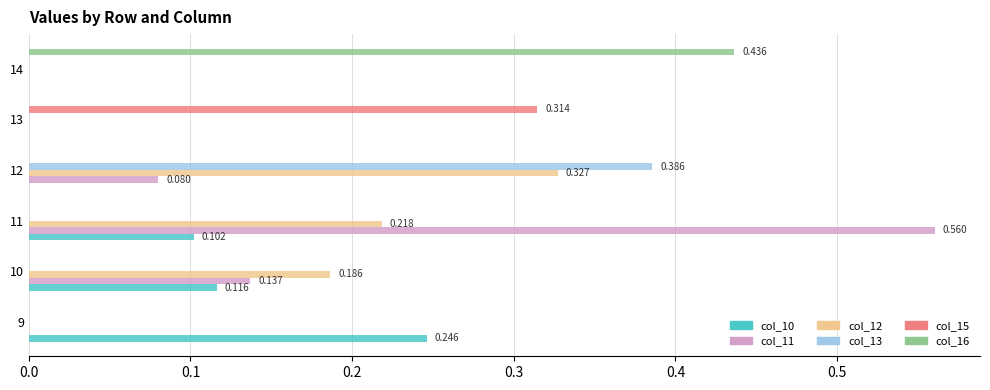

What are all the series names shown in the legend?

col_10, col_11, col_12, col_13, col_15, col_16